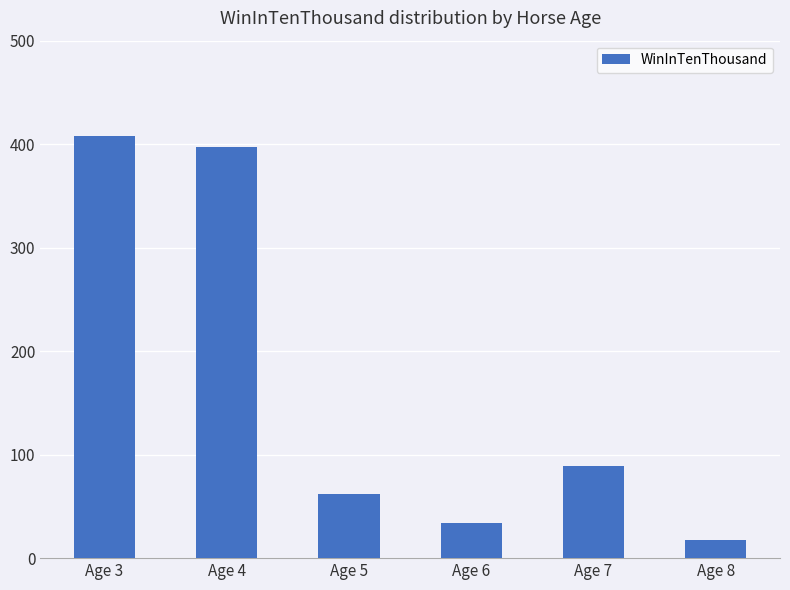

What is the change in value from Age 4 to Age 5?

-335